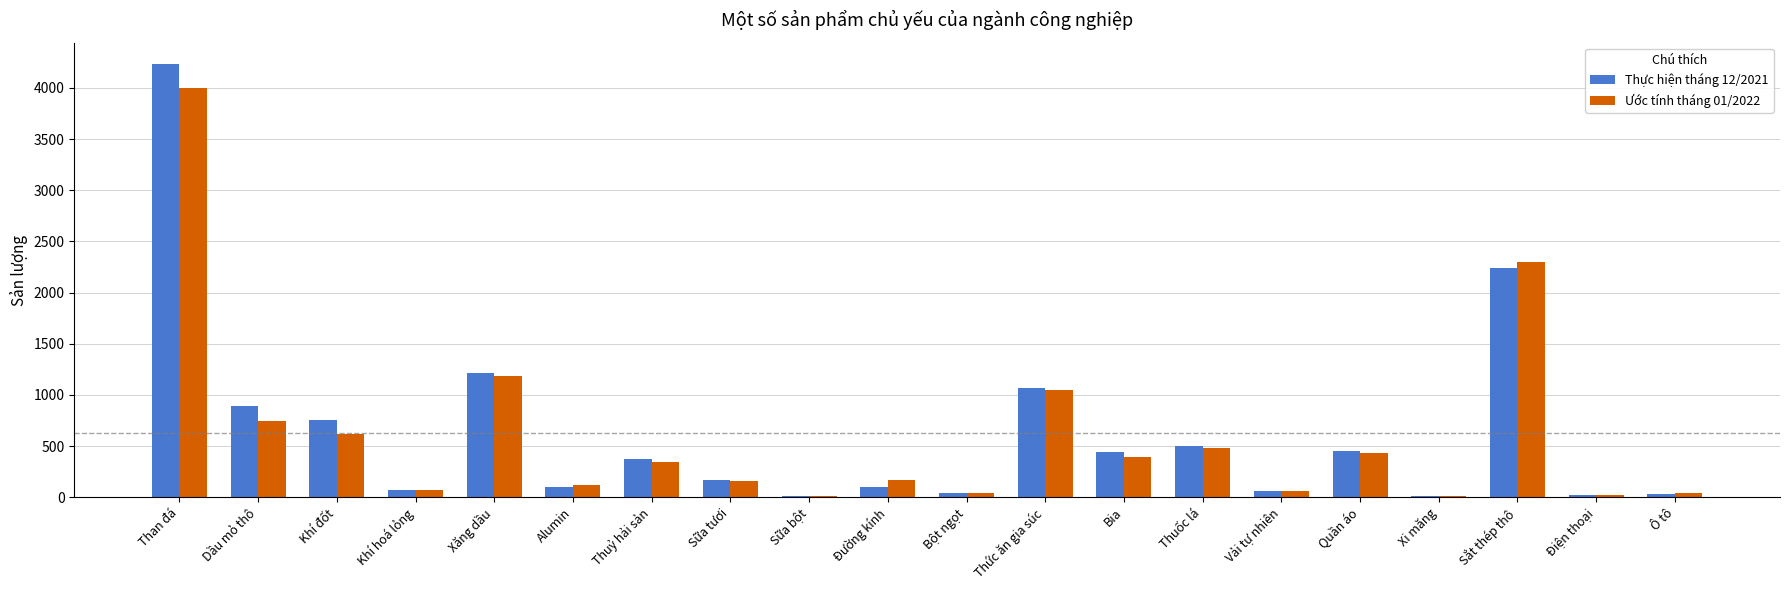

The Ước tính tháng 01/2022 series shows 740.3 at Dầu mỏ thô. True or false?

True